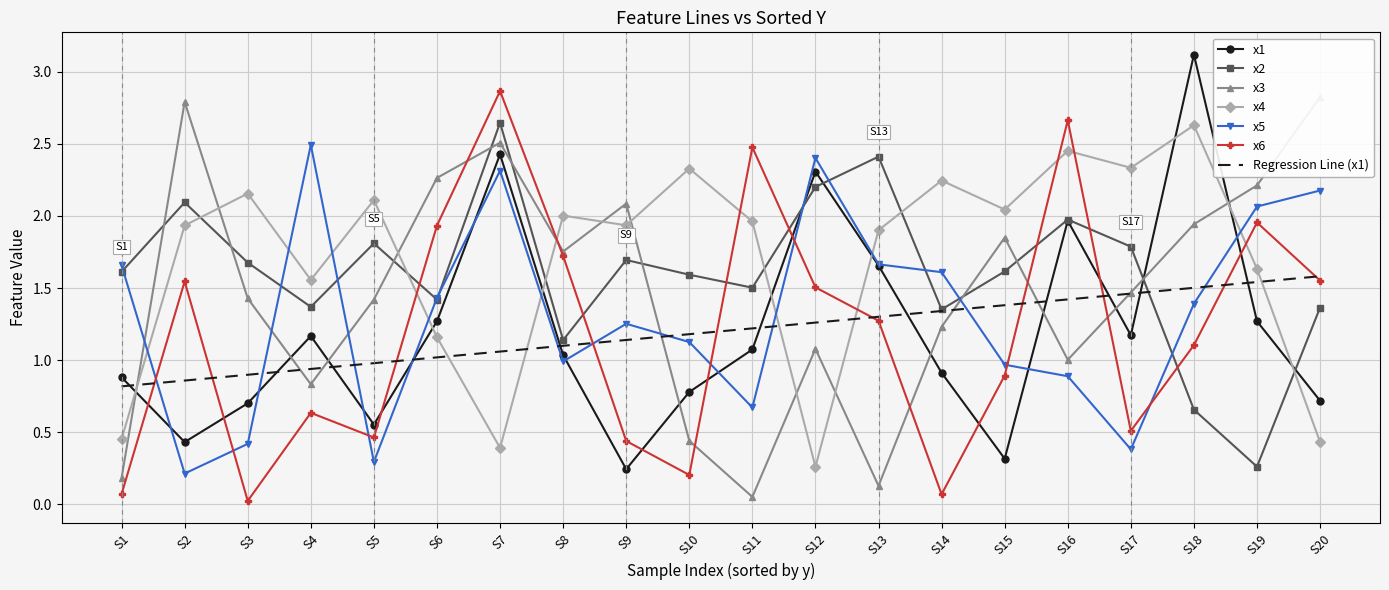

At how many categories does at least one series exceed 1?

20